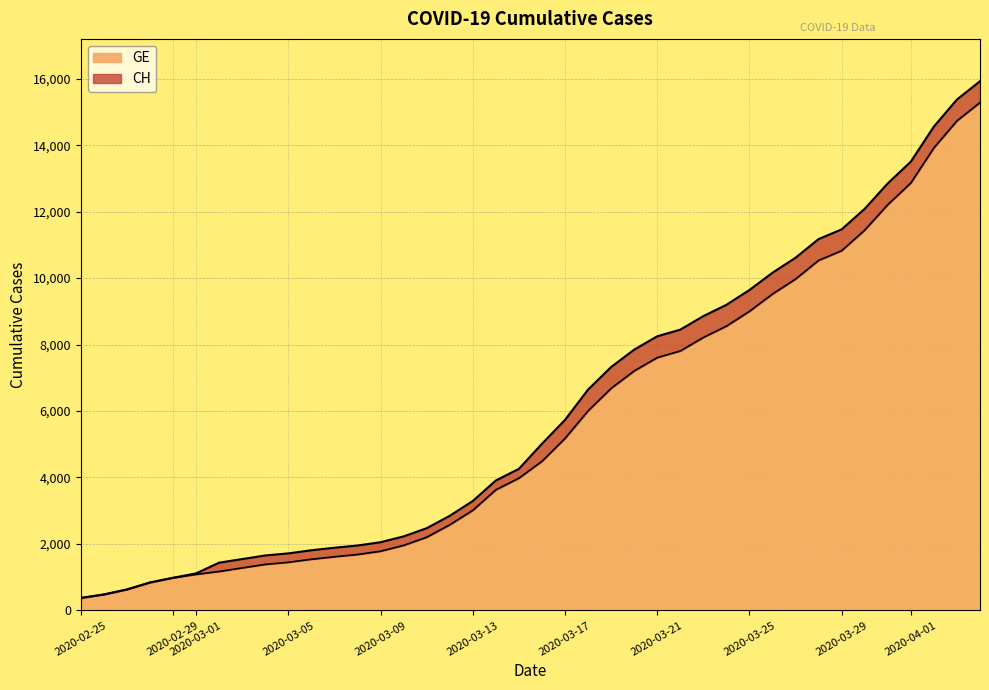

Reading left to right, list all the values displayed in this chart.

CH: 375	479	630	840	981	1113	1436	1544	1652	1715	1809	1885	1952	2051	2226	2472	2845	3291	3908	4259	5012	5731	6644	7323	7847	8249	8449	8855	9196	9642	10162	10613	11175	11467	12086	12852	13505	14561	15375	15926
GE: 375	479	630	840	981	1083	1171	1278	1384	1447	1538	1614	1681	1780	1955	2201	2574	3010	3627	3978	4485	5174	6002	6681	7205	7607	7807	8213	8554	9000	9520	9971	10533	10825	11444	12210	12863	13919	14733	15284